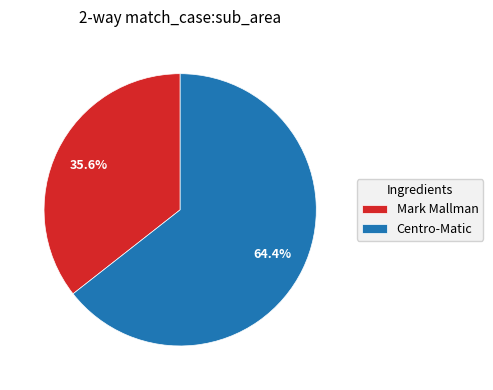

Does any single category account for the majority?

Yes